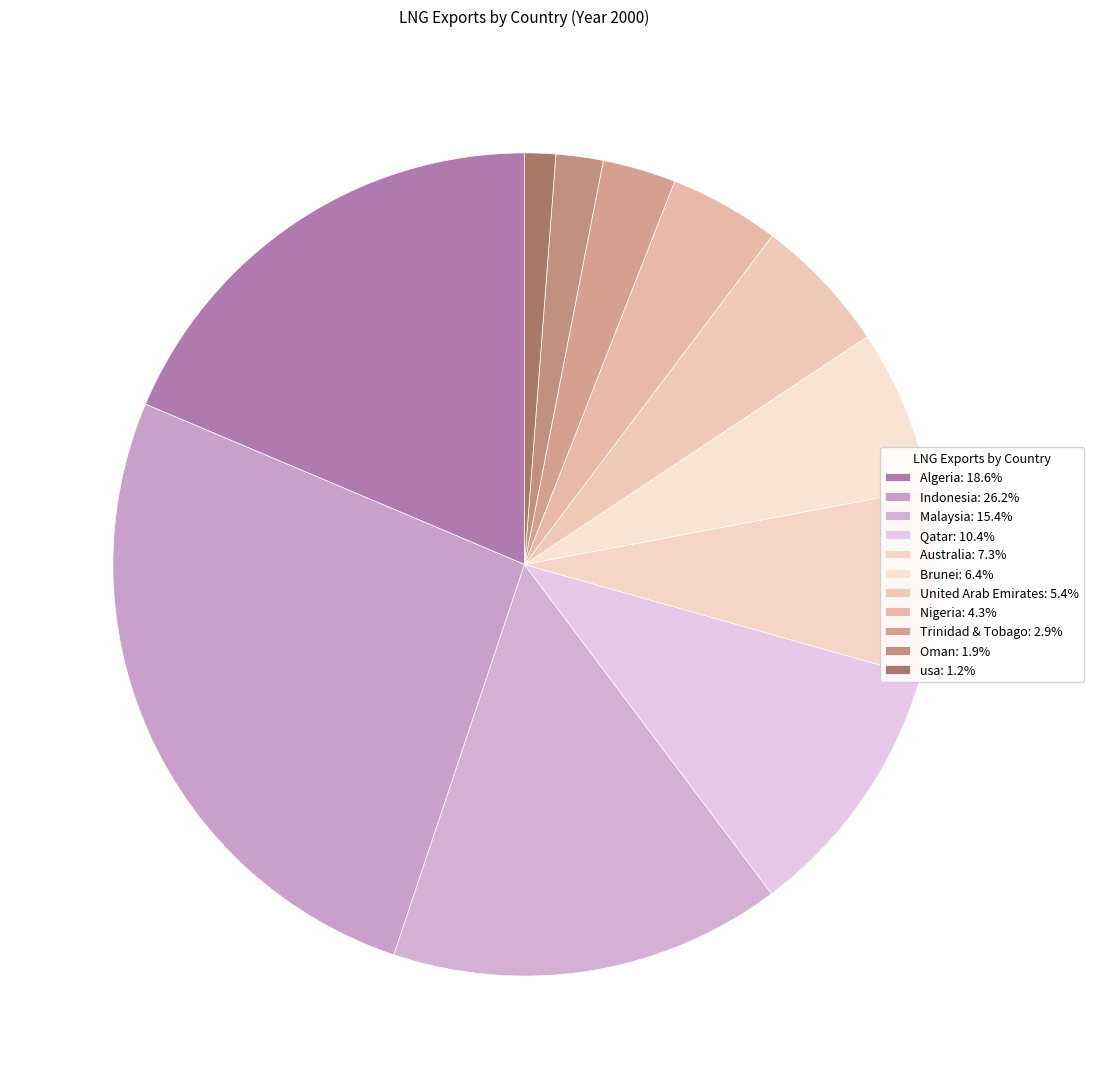

Is there a majority slice in this chart?

No